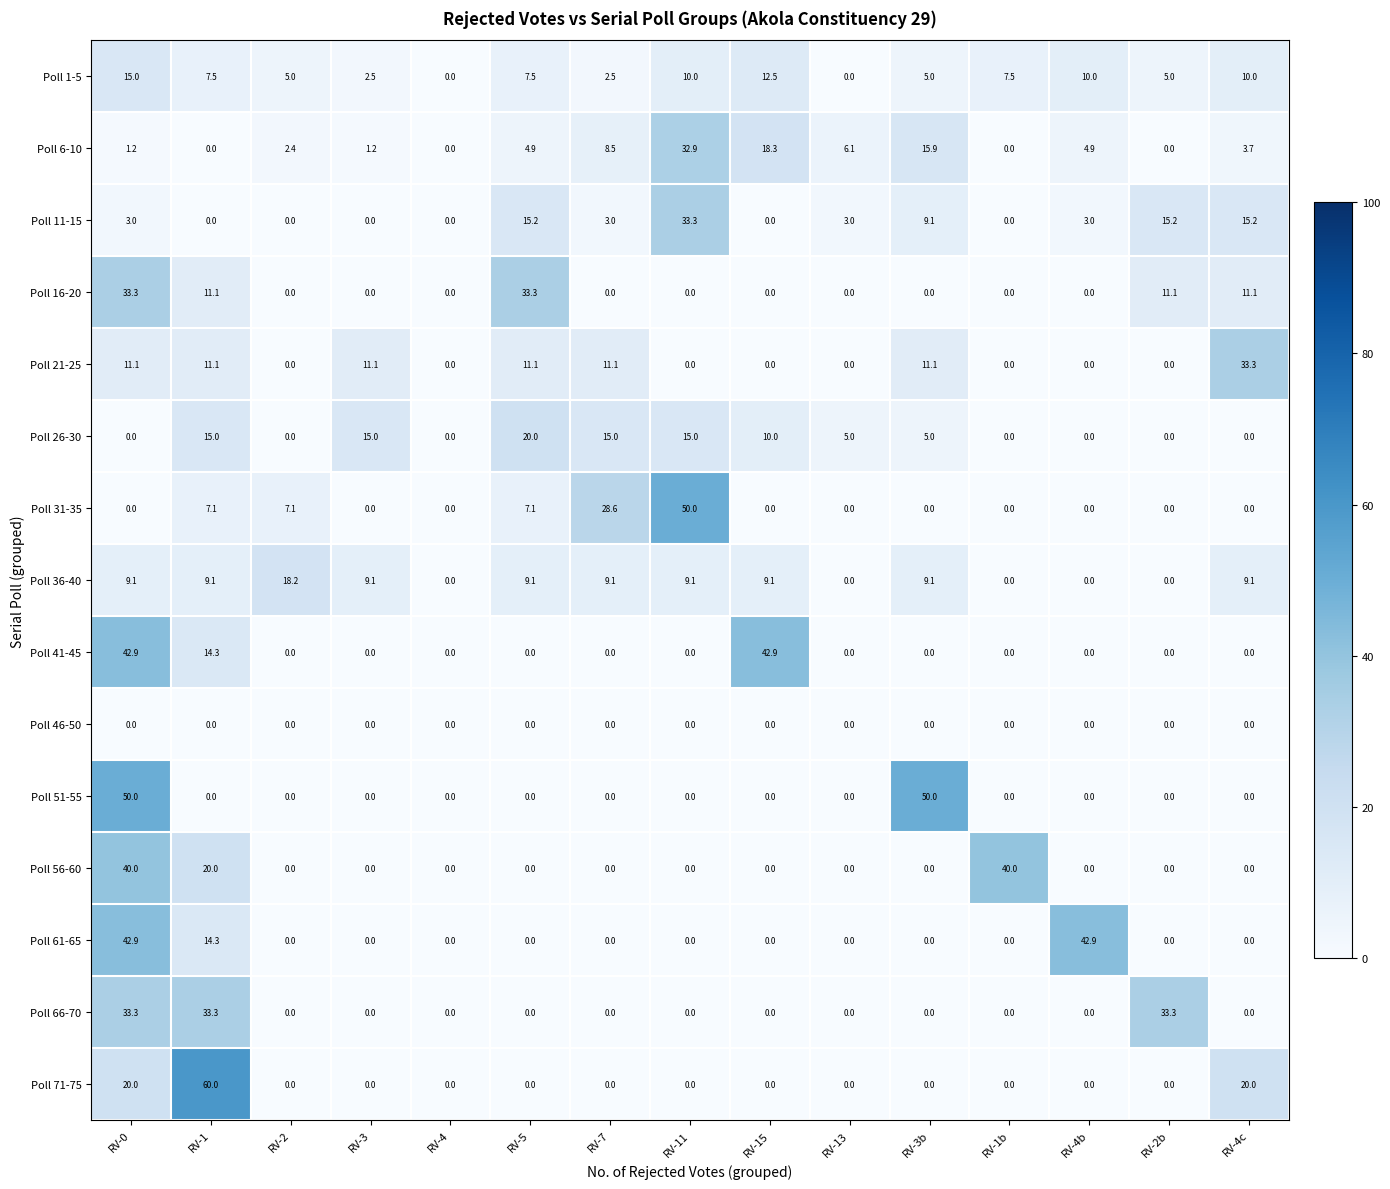

Which series has the widest spread of values?

Poll 71-75